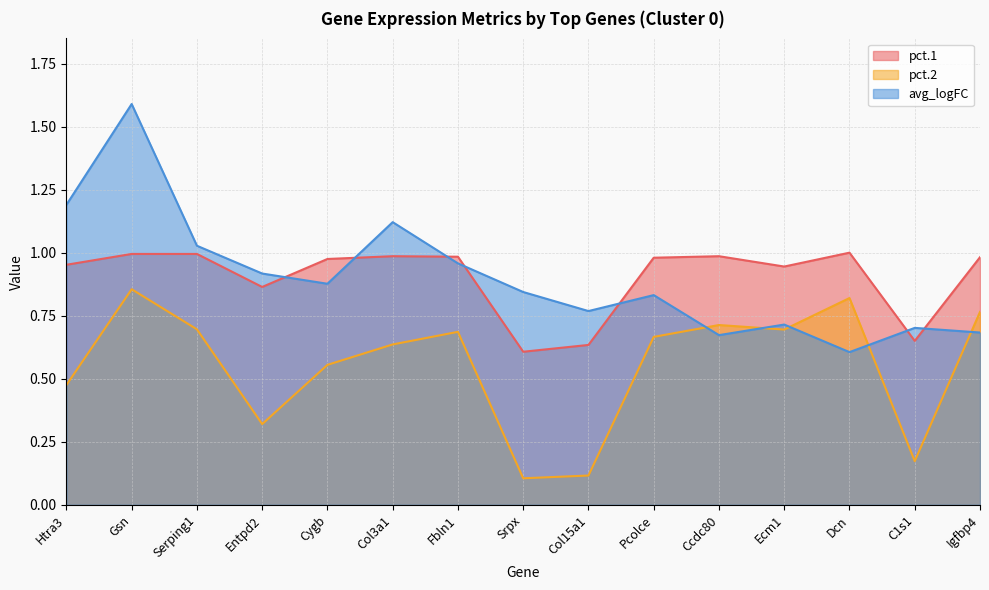

Reading left to right, transcribe all the data shown in this chart.

pct.1: 1.0	1.0	1.0	0.9	1.0	1.0	1.0	0.6	0.6	1.0	1.0	0.9	1.0	0.7	1.0
pct.2: 0.5	0.9	0.7	0.3	0.6	0.6	0.7	0.1	0.1	0.7	0.7	0.7	0.8	0.2	0.8
avg_logFC: 1.2	1.6	1.0	0.9	0.9	1.1	1.0	0.8	0.8	0.8	0.7	0.7	0.6	0.7	0.7